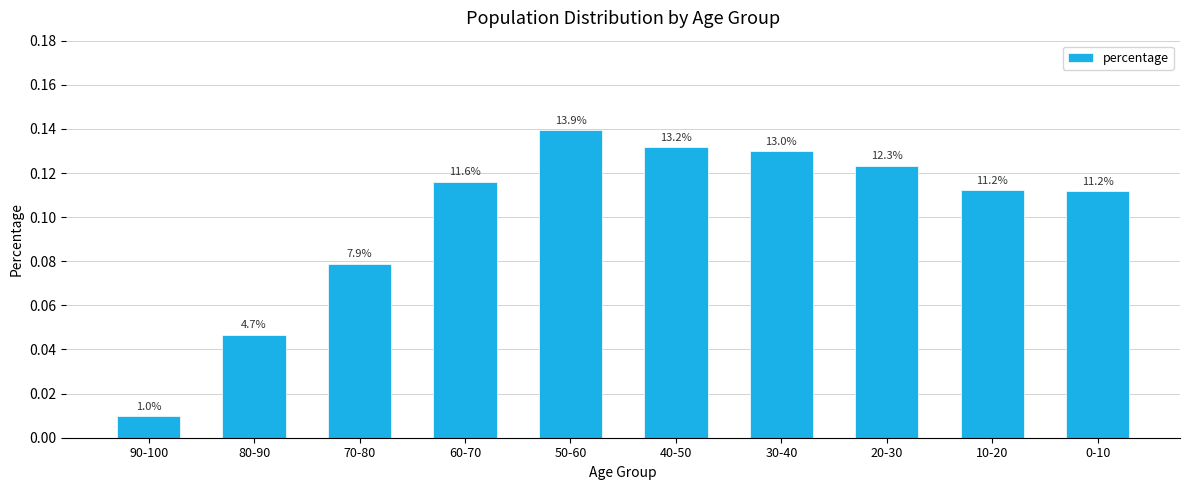

What is the label of the 5th bar from the right?

40-50